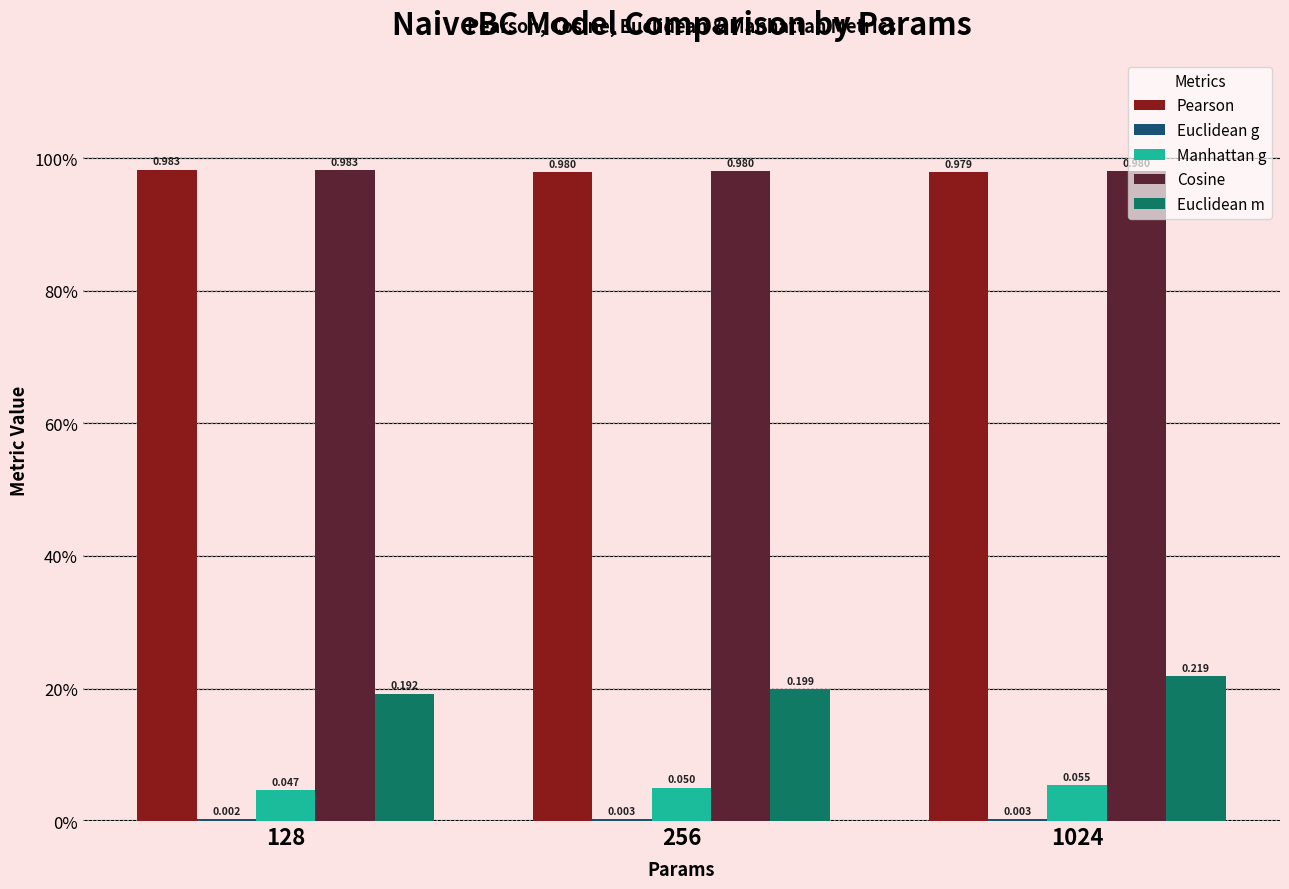

Are the bars grouped side by side (vs. stacked)?

Yes